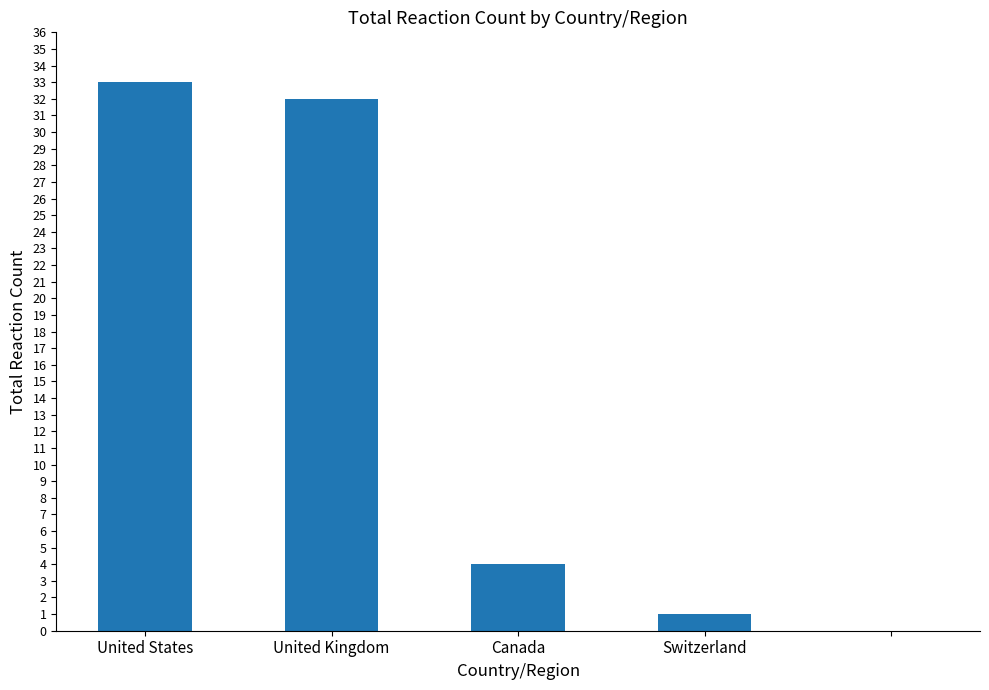

What is the greatest value displayed?

33